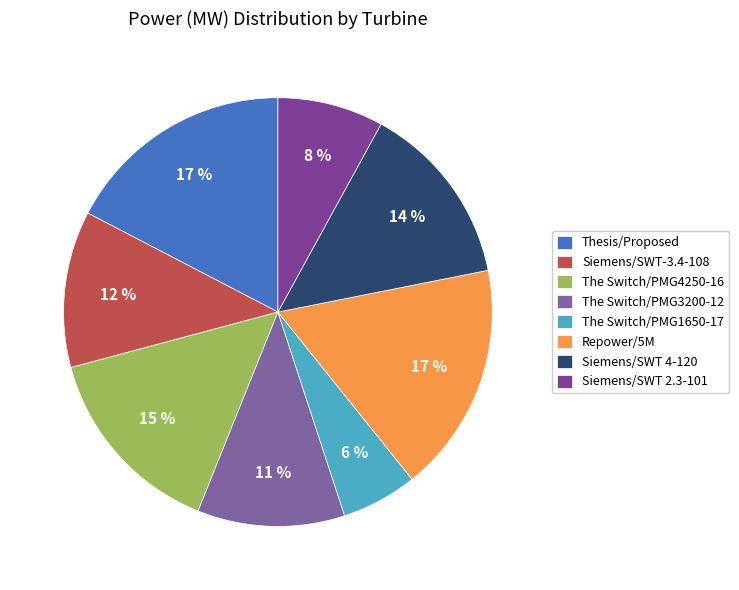

What is the total percentage of Siemens/SWT-3.4-108 and Siemens/SWT 4-120?

25.7%